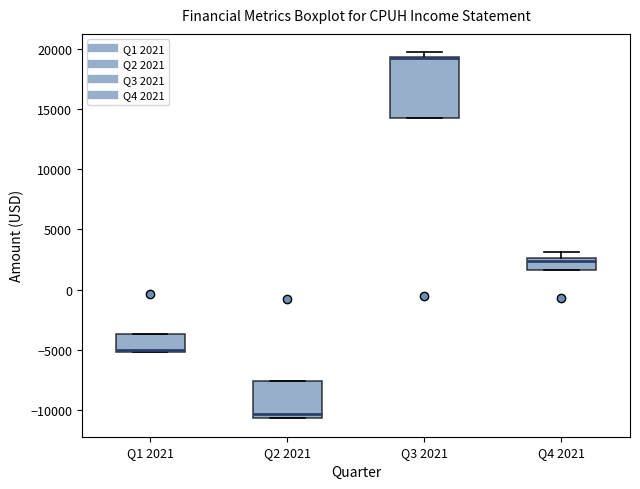

Reading left to right, read every box against the y-axis: the position of its median line, the range the box covers, and the ends of its whiskers. The values are not printed on the chart, so give them approximately, as read against the axis.

Q1 2021: median -5000 (just above the box's lower edge), box -5000 to -3500, whiskers -5000 to -3500
Q2 2021: median -10500 (just above the box's lower edge), box -10500 to -7500, whiskers -10500 to -7500
Q3 2021: median 19000 (drawn on the box's upper edge), box 14500 to 19500, whiskers 14500 to 19500 (just above the box's upper edge)
Q4 2021: median 2500 (just below the box's upper edge), box 1500 to 2500, whiskers 1500 to 3000